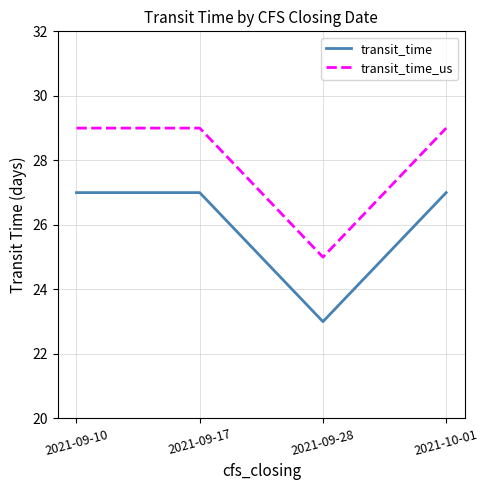

True or false: transit_time and transit_time_us intersect in this chart.

False